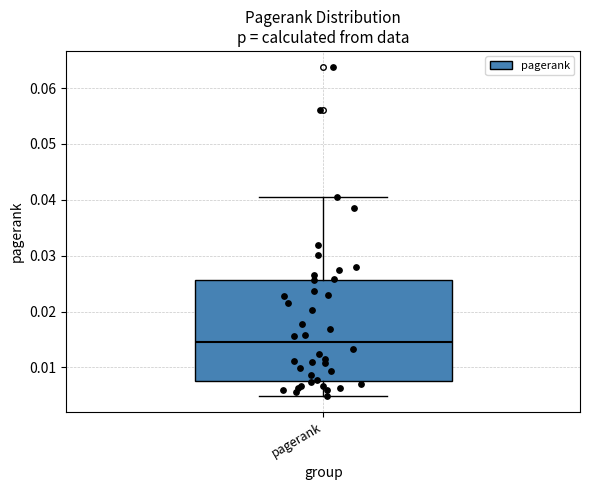

Read this box plot against the y-axis: the position of the median line, the range covered by the box, and the ends of both whiskers. The values are not printed on the chart, so give them approximately, as read against the axis.

median 0.014, box 0.008 to 0.026, whiskers 0.005 to 0.040